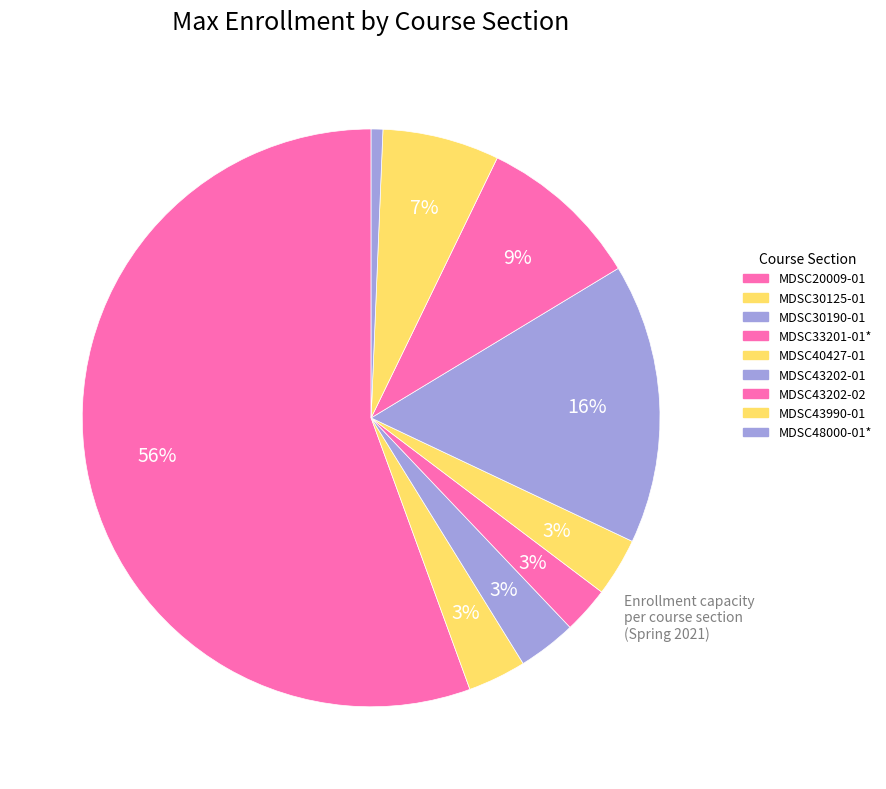

How many segments does this pie chart have?

9